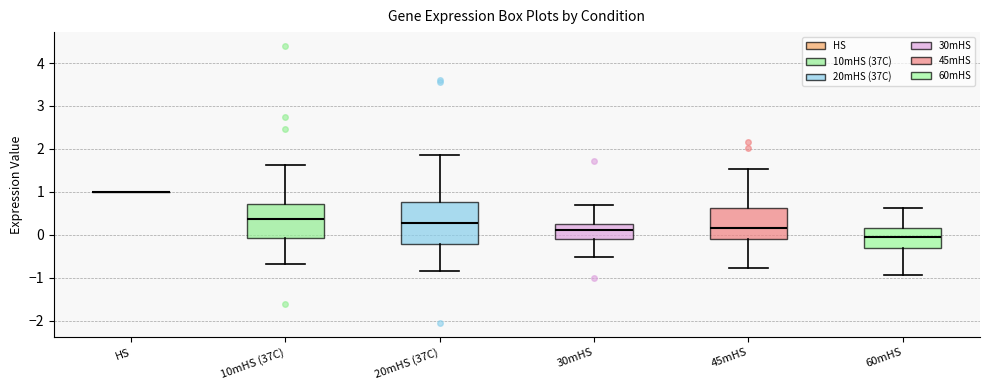

Reading left to right, read every box against the y-axis: the position of its median line, the range the box covers, and the ends of its whiskers. The values are not printed on the chart, so give them approximately, as read against the axis.

HS: box collapsed to a line at 1.0, whiskers 1.0 to 1.0
10mHS (37C): median 0.4, box -0.1 to 0.7, whiskers -0.7 to 1.6
20mHS (37C): median 0.3, box -0.2 to 0.8, whiskers -0.8 to 1.9
30mHS: median 0.1, box -0.1 to 0.3, whiskers -0.5 to 0.7
45mHS: median 0.2, box -0.1 to 0.6, whiskers -0.8 to 1.5
60mHS: median 0.0, box -0.3 to 0.2, whiskers -0.9 to 0.6